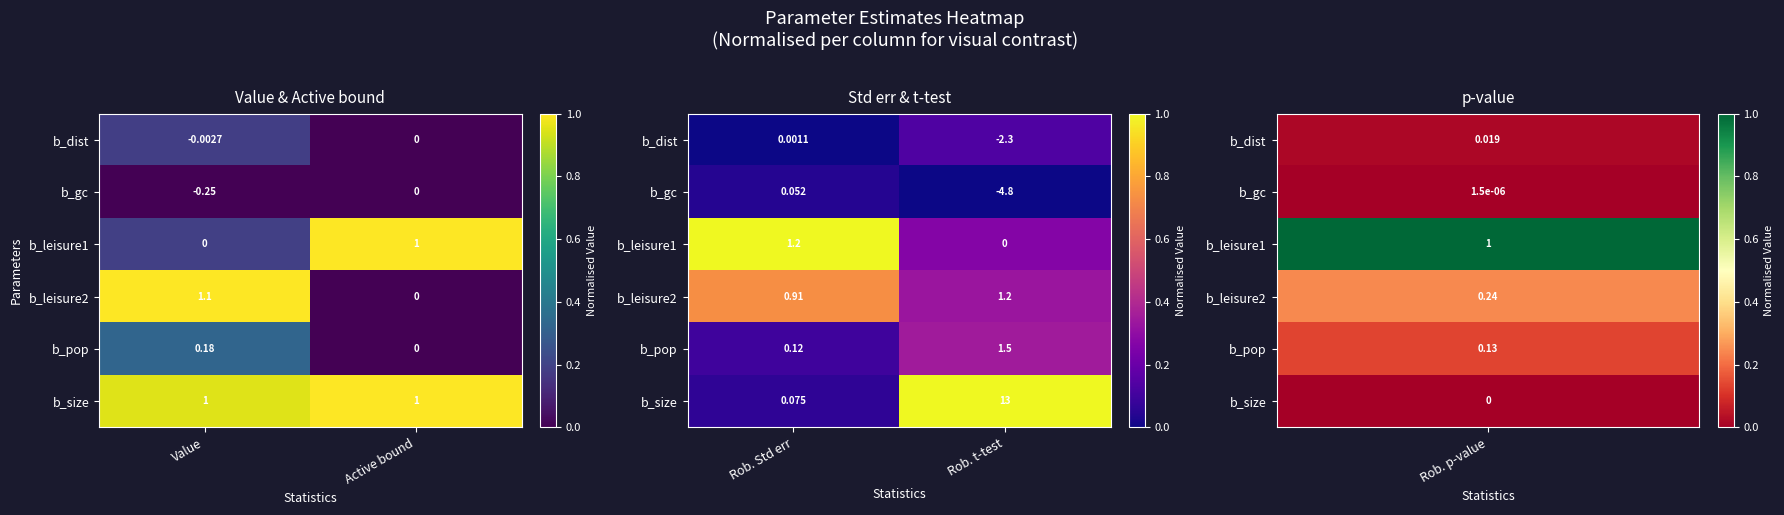

The b_gc series shows -0.0 at Rob. t-test. True or false?

False